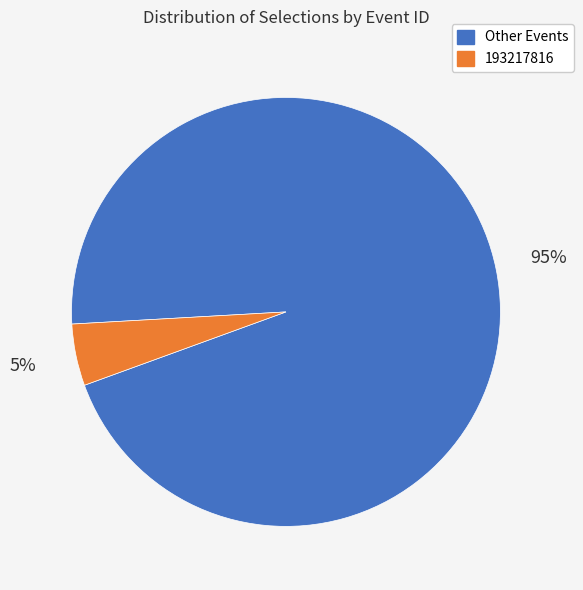

Count the number of slices in the pie.

2